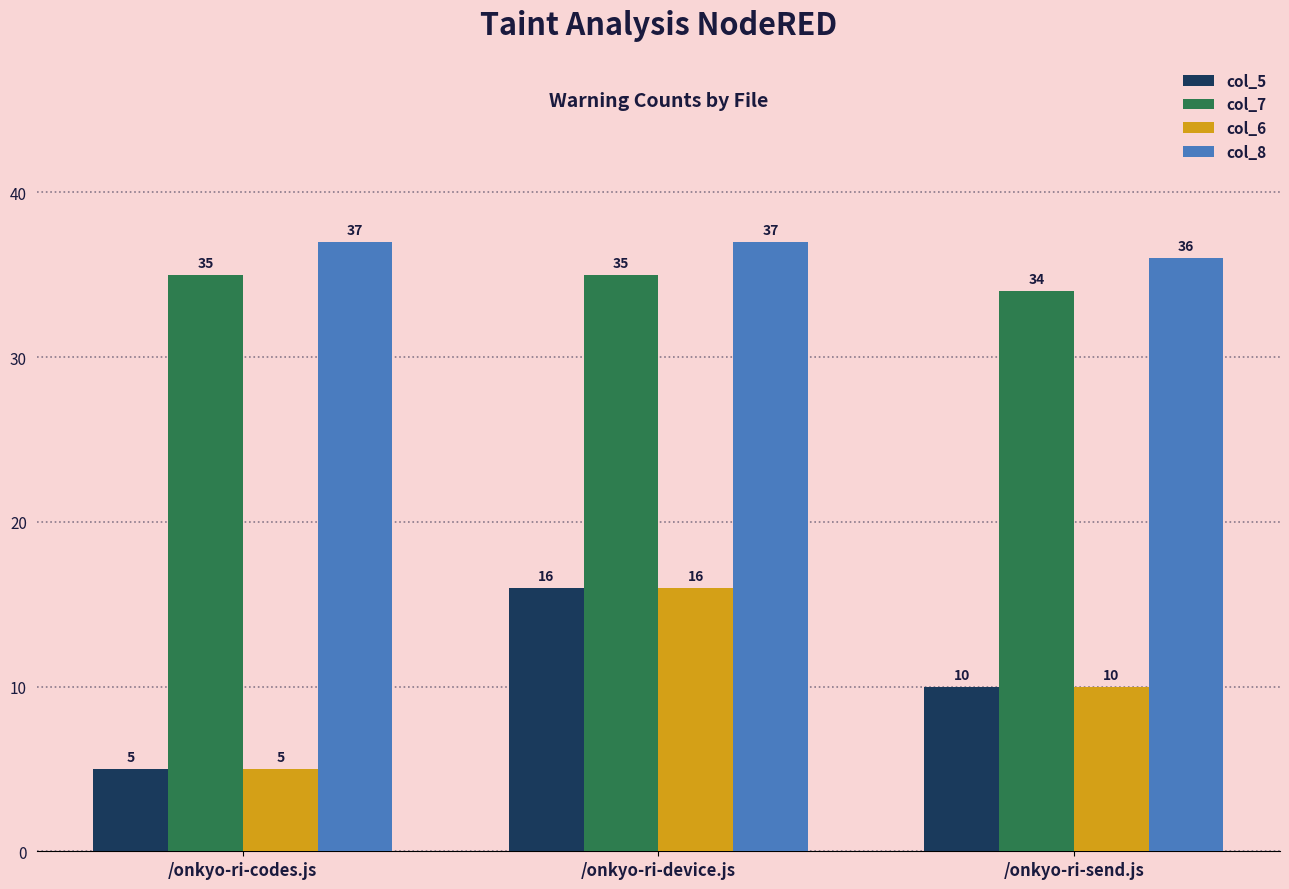

What is the average value of the col_6 series?

10